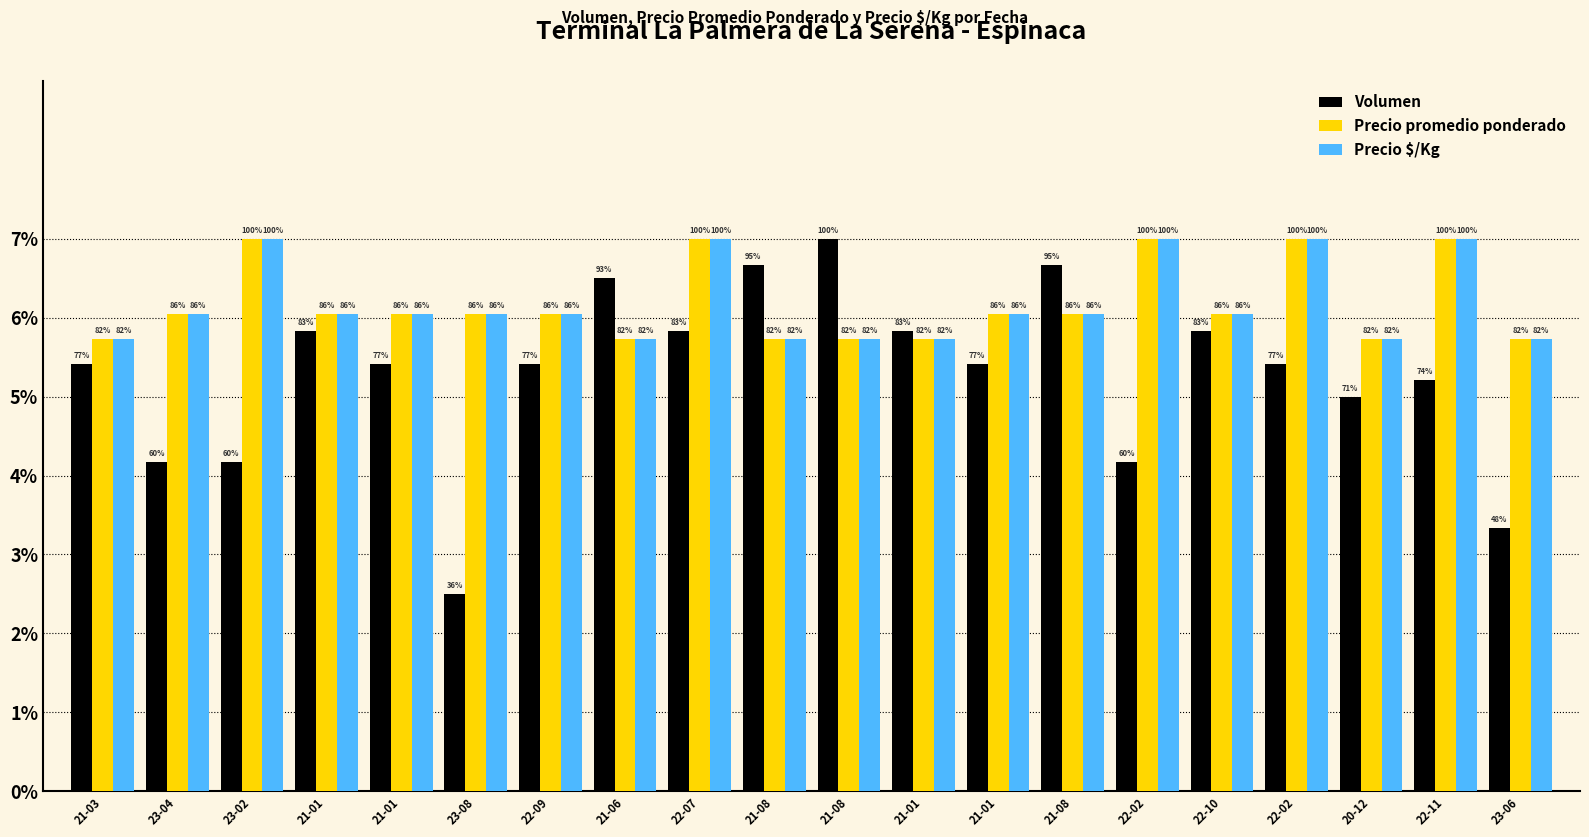

Where does the Volumen series first go above 5?

21-03